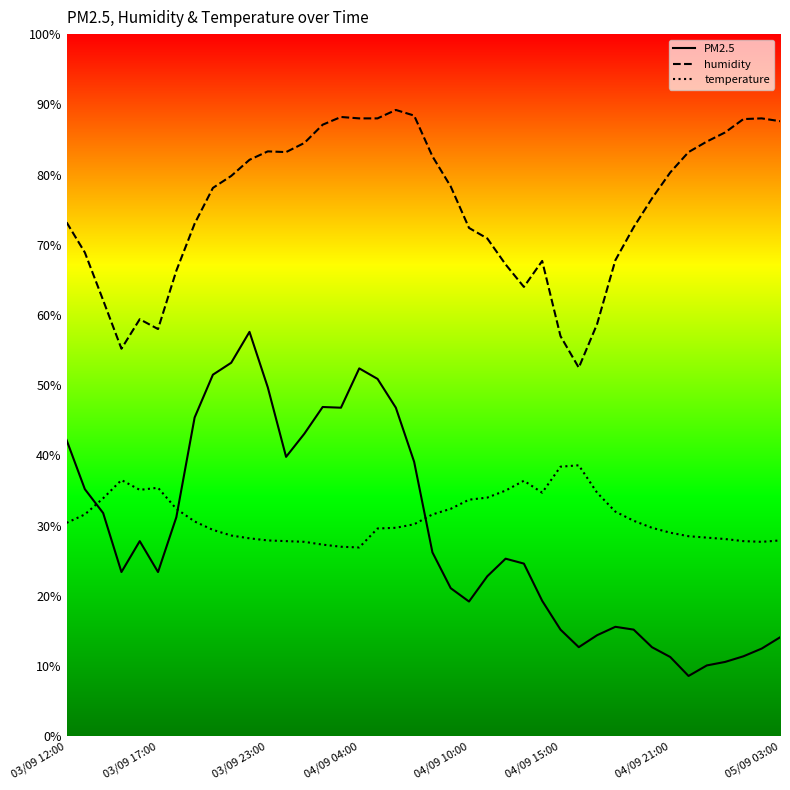

Which series has the largest total across all categories?

humidity